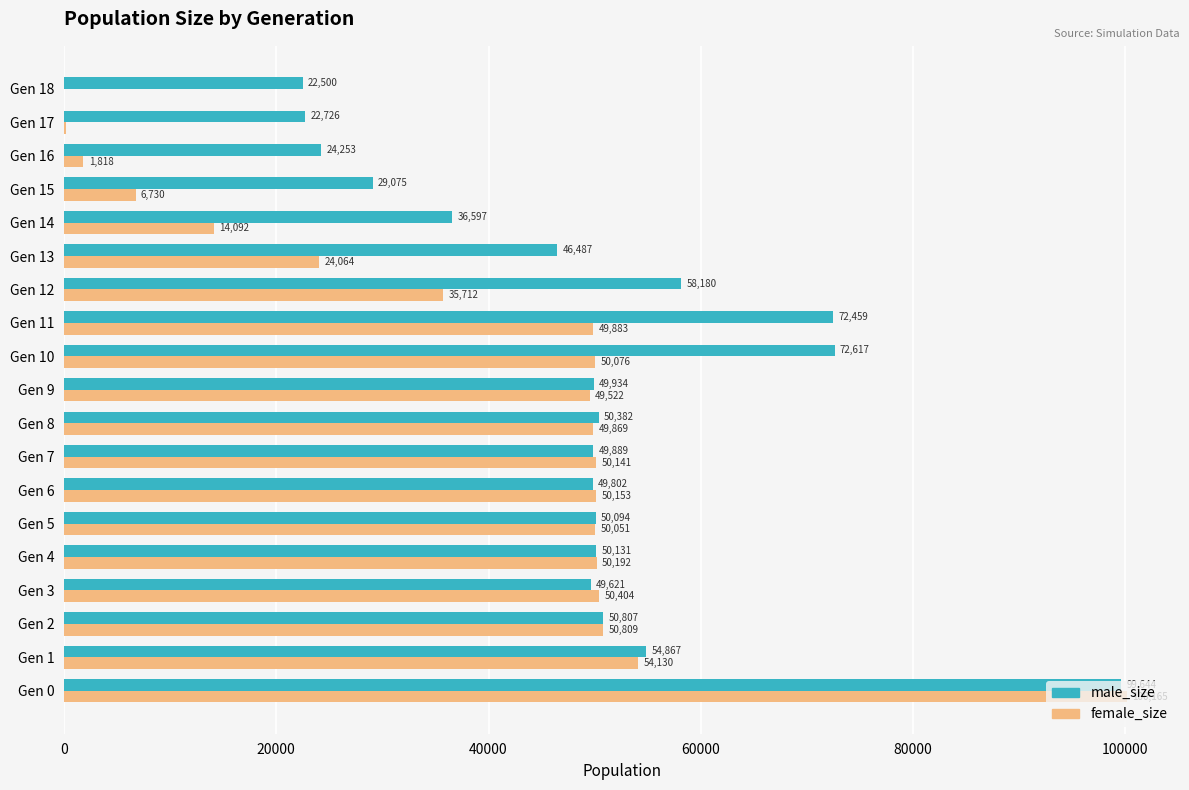

What is the highest value of the female_size series?

100165